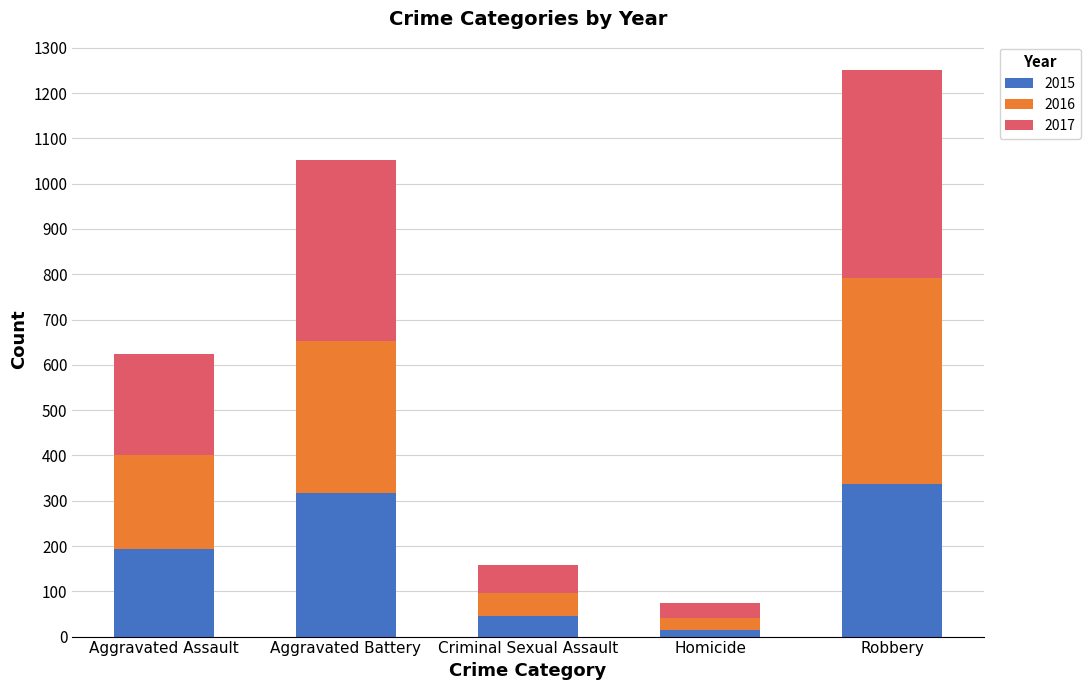

How many distinct data groups are displayed?

3